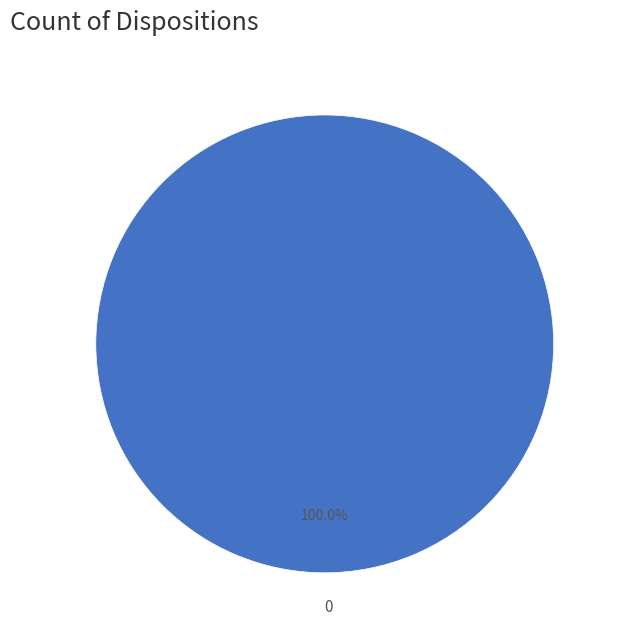

The 0 slice represents 100% of the pie. True or false?

True